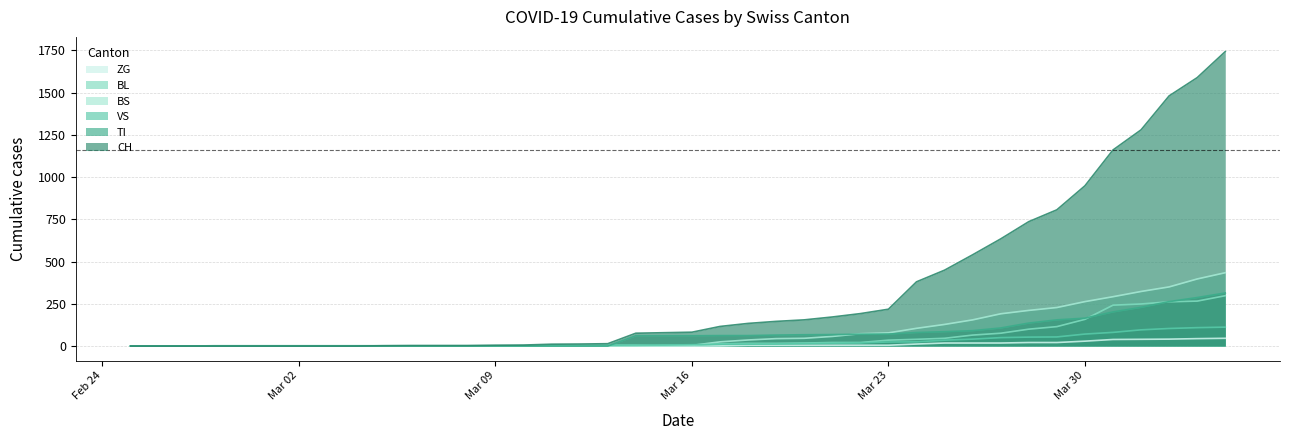

What is the greatest value displayed?

1742